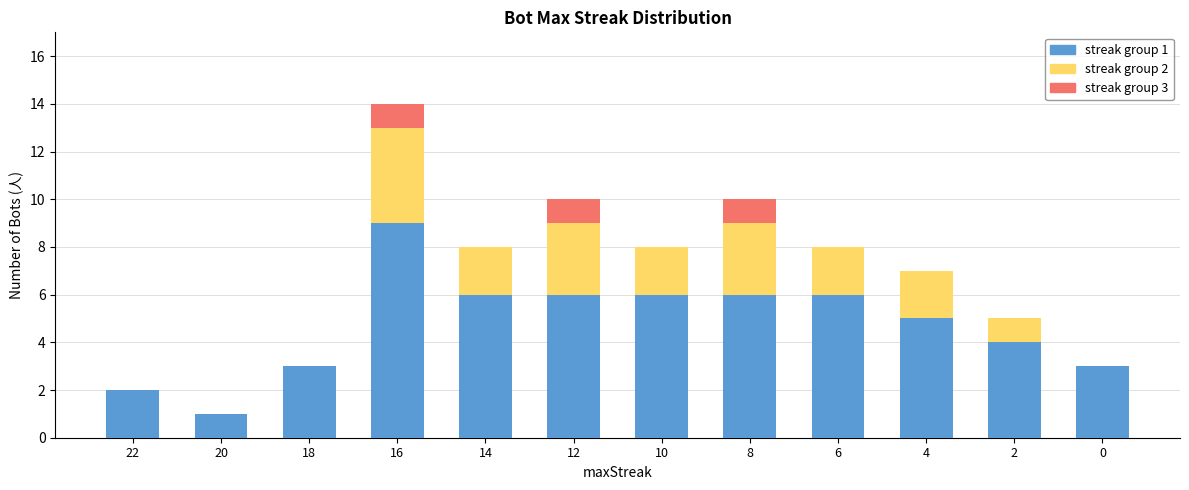

The value of streak group 1 at 4 is 7. True or false?

False